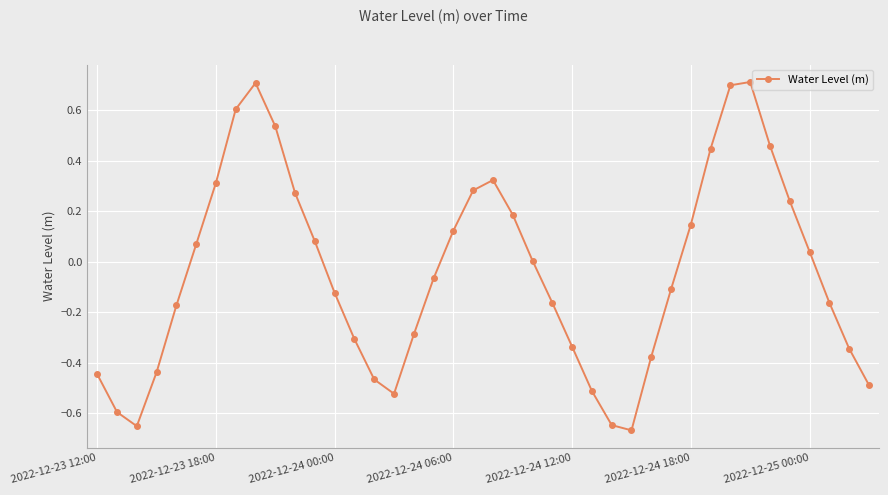

What is the difference between the second highest and minimum values?

1.4